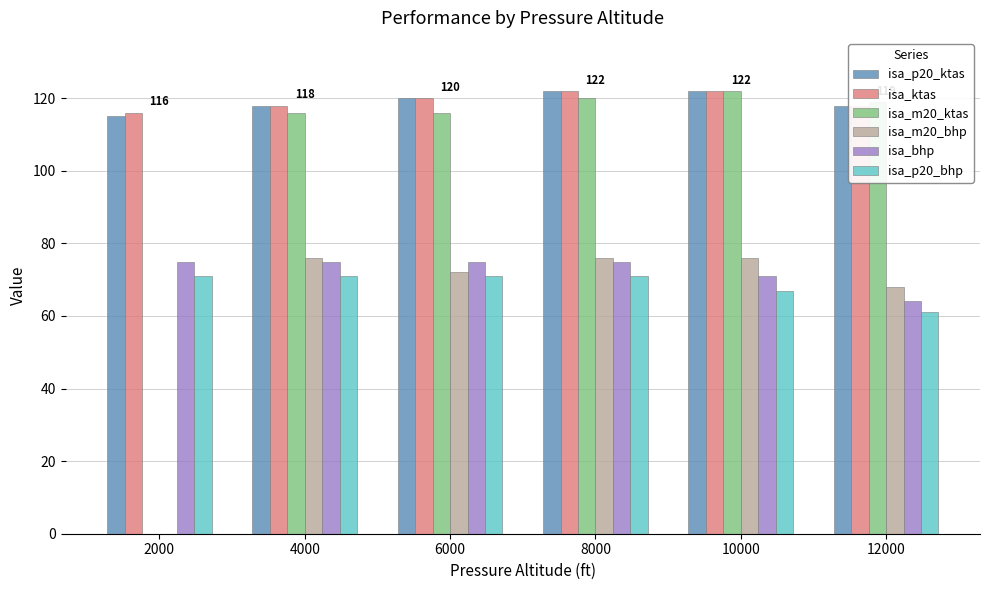

What is the sum of the isa_bhp values at 8000 and 4000?

150